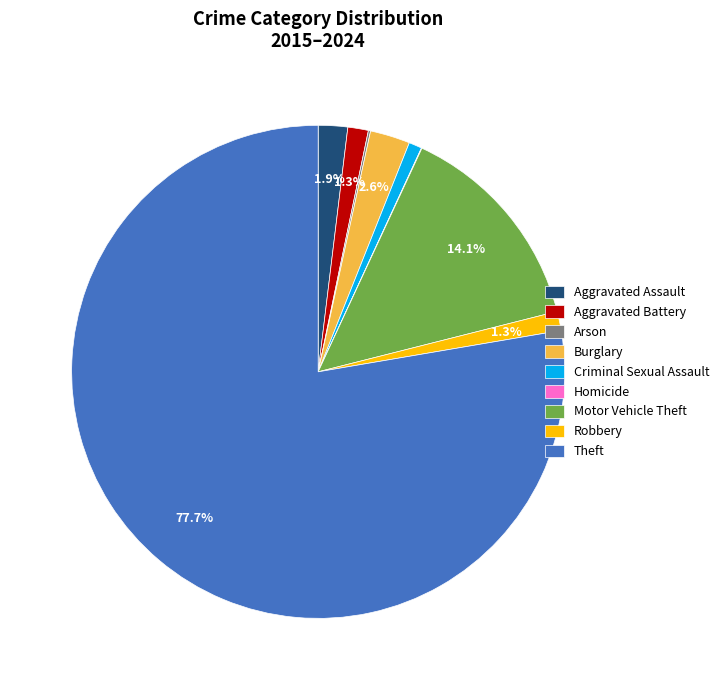

True or false: Criminal Sexual Assault accounts for 1% of the total.

True